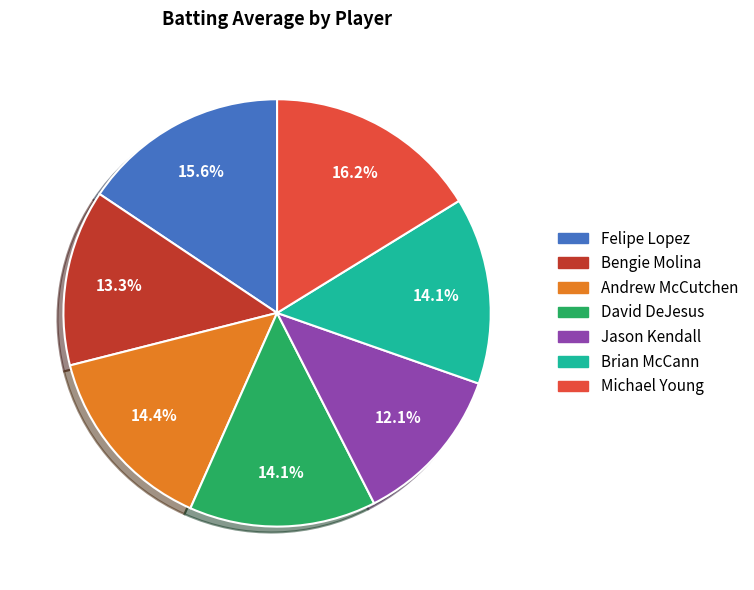

Between Bengie Molina and Michael Young, which is larger?

Michael Young